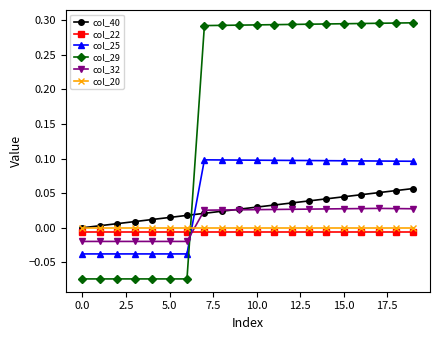

Which series has the largest total across all categories?

col_29